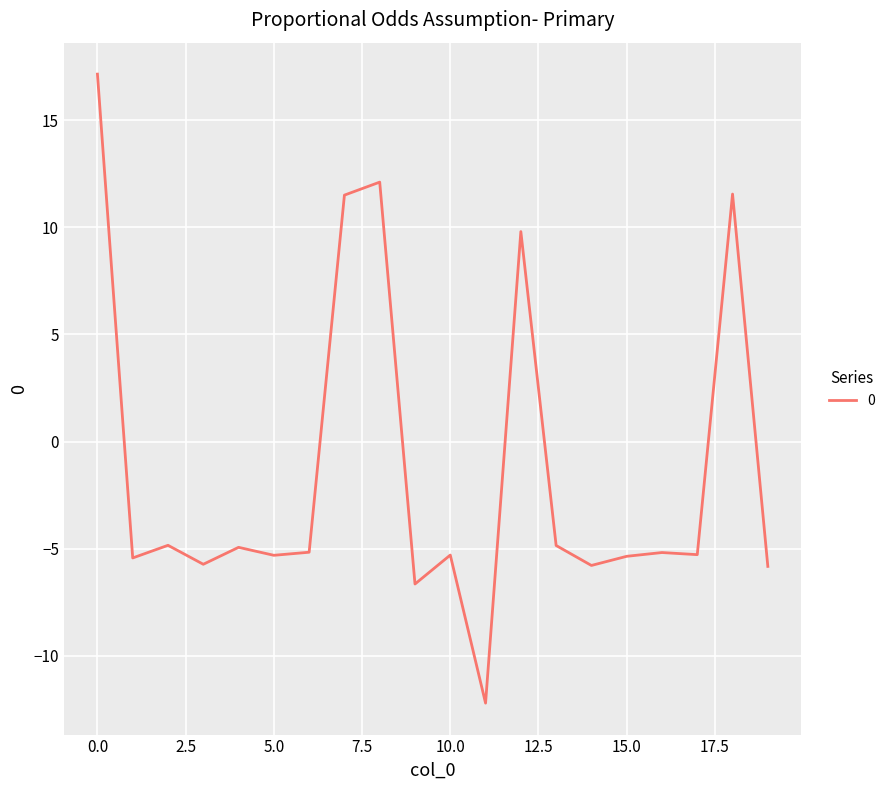

What is the difference between the second highest and second lowest values?

18.8